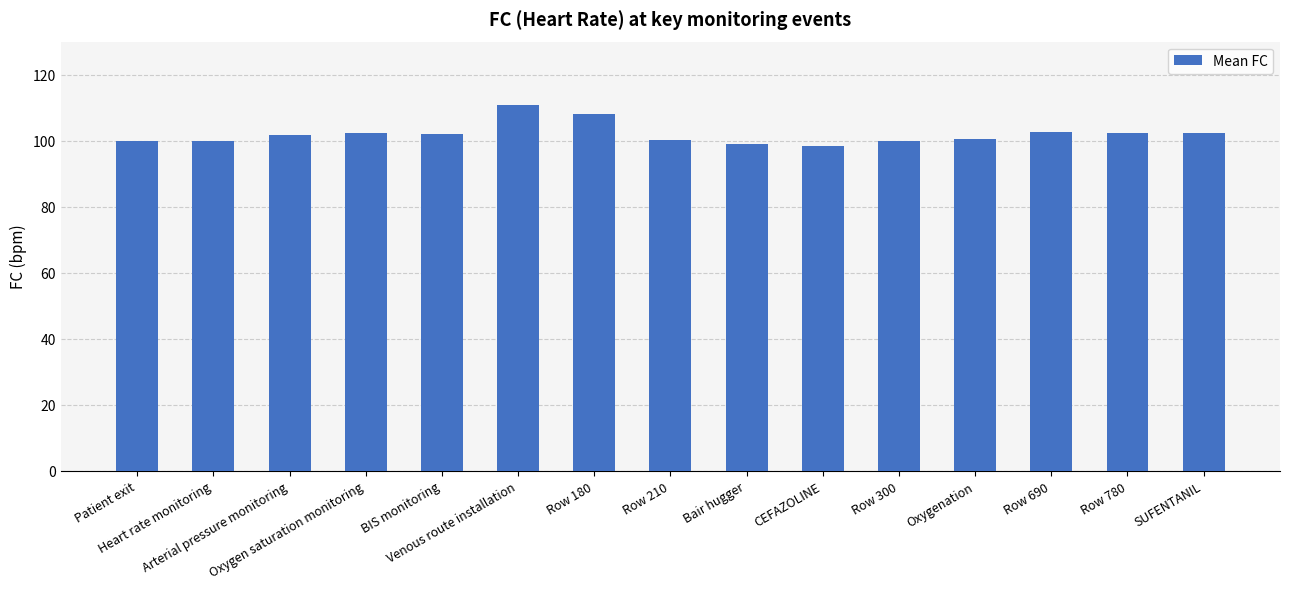

The value at Venous route installation is 110.7. True or false?

True